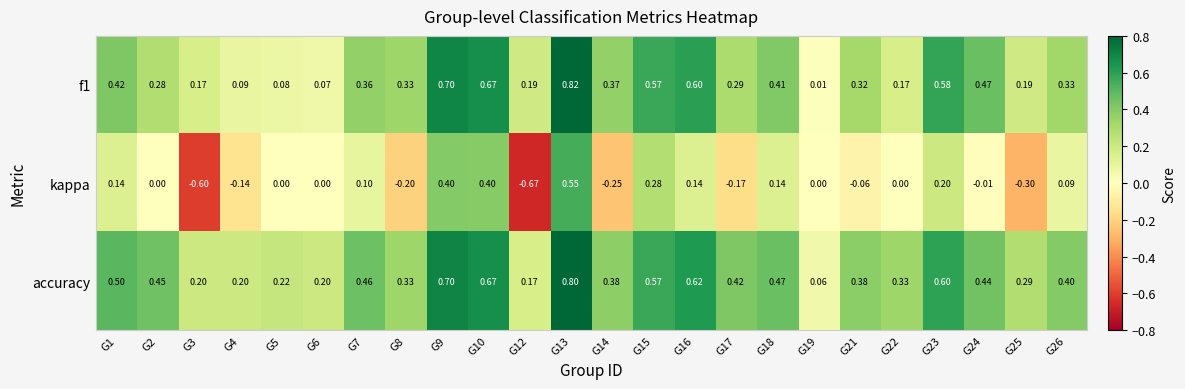

Which series has the widest spread of values?

kappa